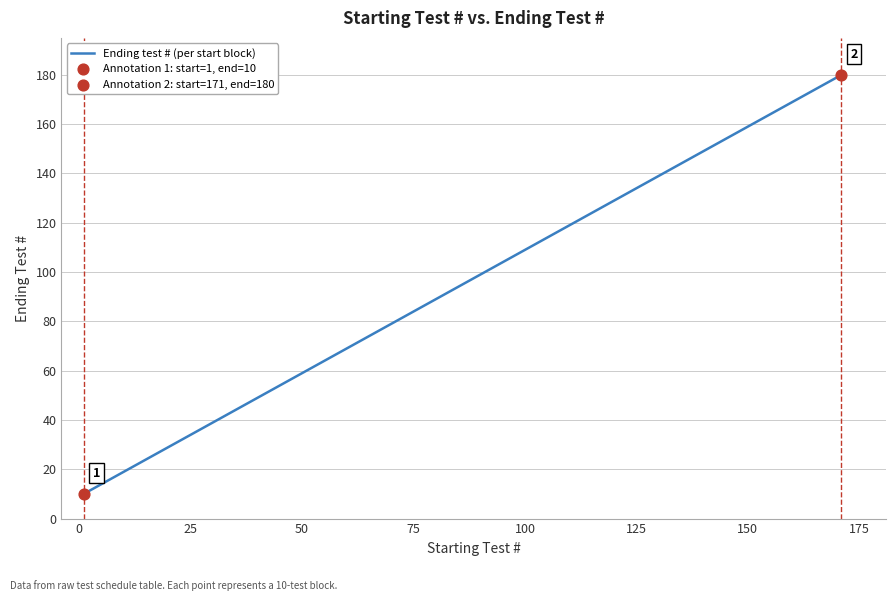

What is the maximum value shown in the chart?

180